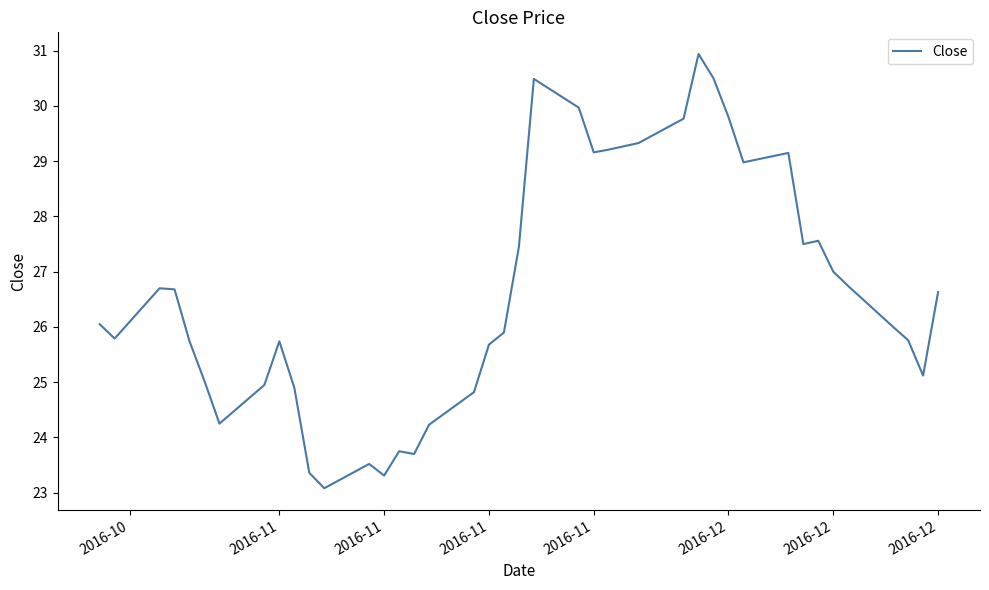

What is the difference between the maximum and minimum values?

7.9